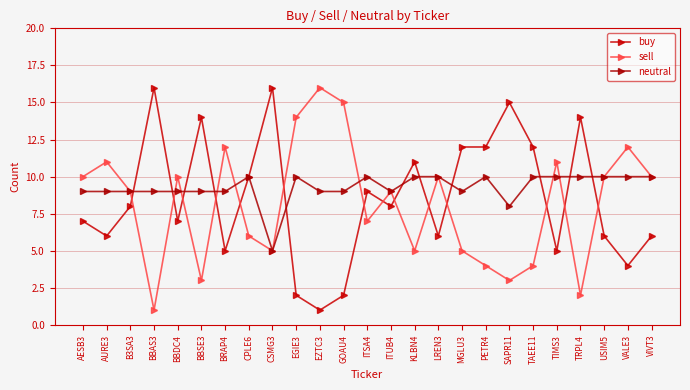

What is the difference between the maximum and second lowest values in the sell series?

14